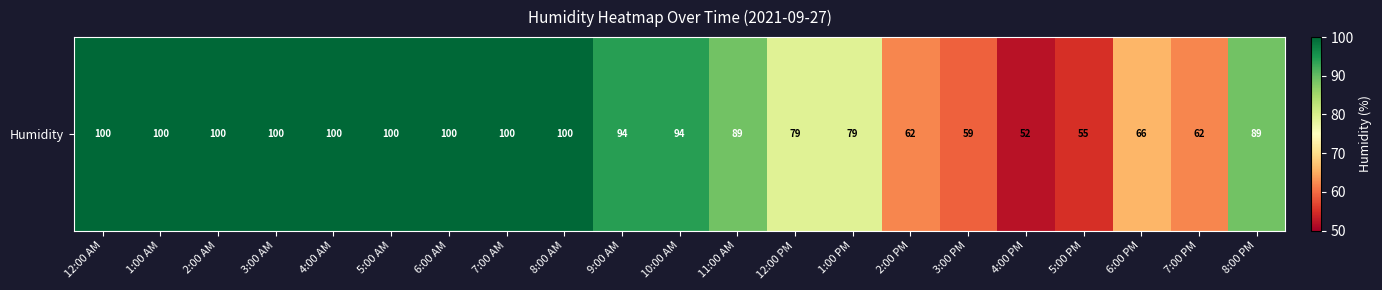

What is the difference between the maximum and second lowest values?

45